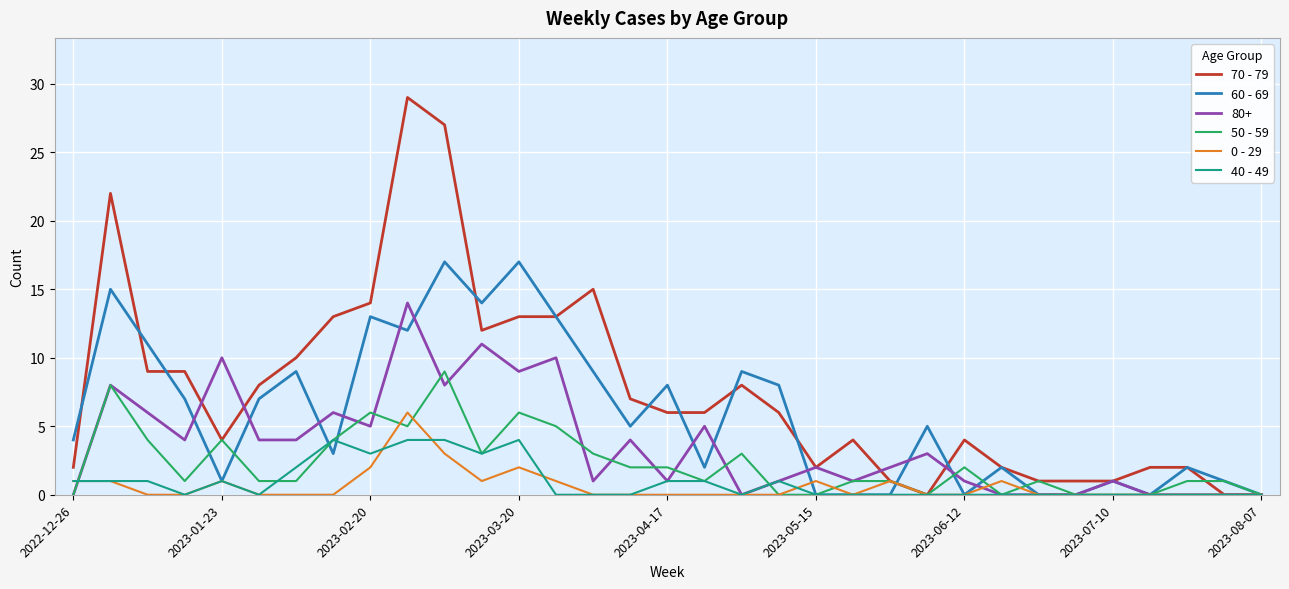

List the series in order of their peak value, lowest first.

40 - 49, 0 - 29, 50 - 59, 80+, 60 - 69, 70 - 79